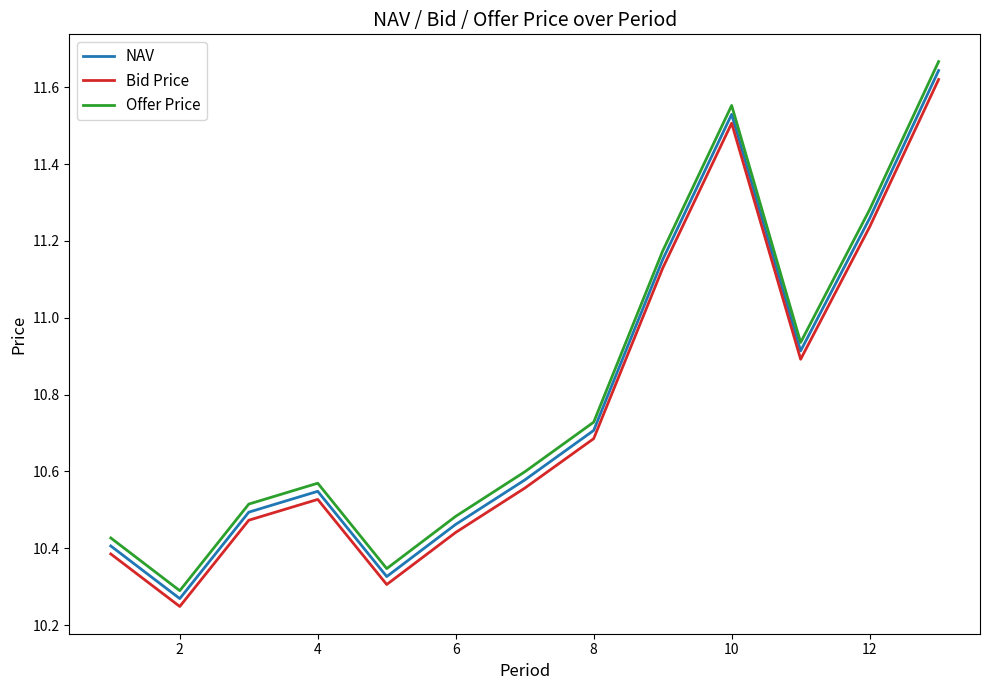

Which series has the largest range (max minus min)?

Offer Price